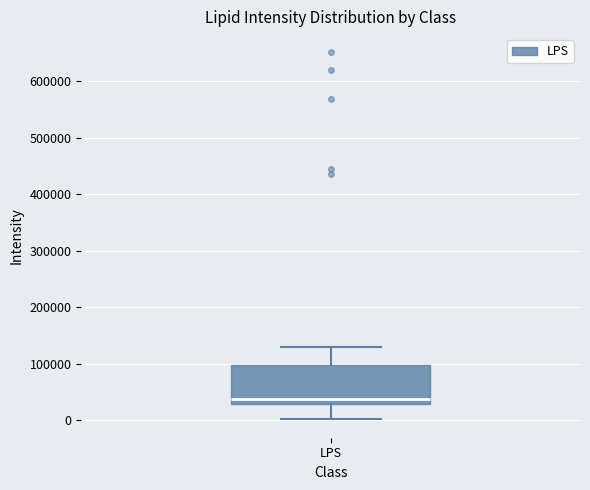

Read this box plot against the y-axis: the position of the median line, the range covered by the box, and the ends of both whiskers. The values are not printed on the chart, so give them approximately, as read against the axis.

median 40000, box 30000 to 100000, whiskers 0 to 130000